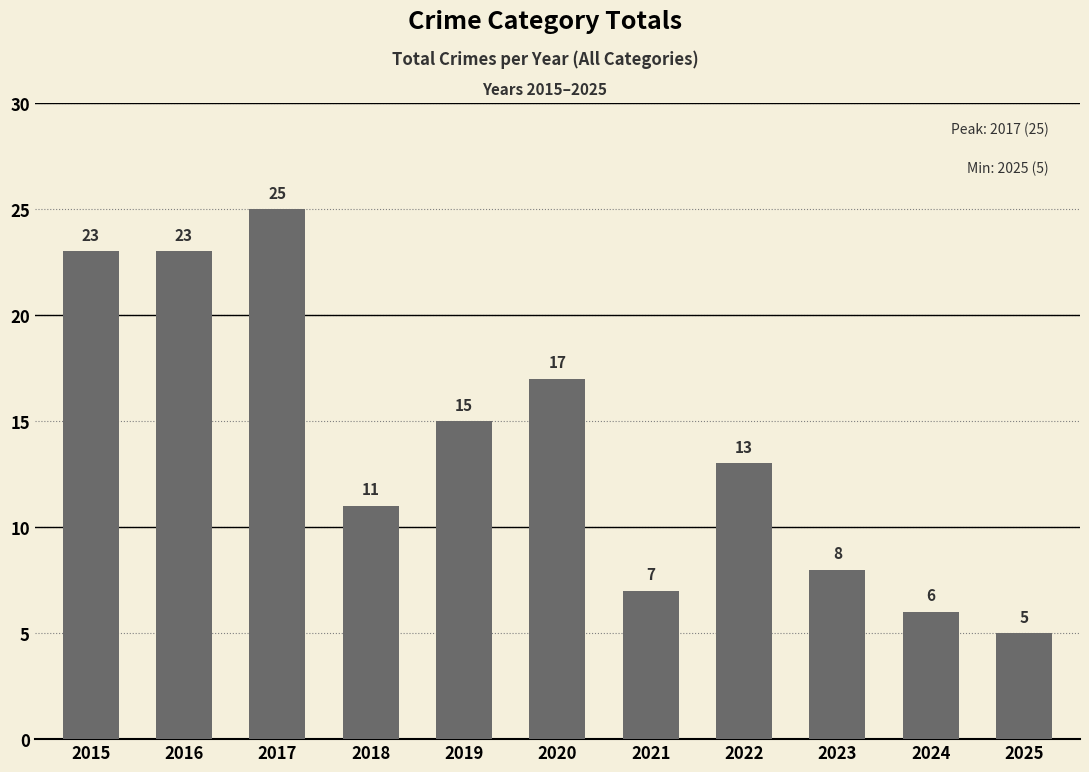

What is the maximum value shown in the chart?

25